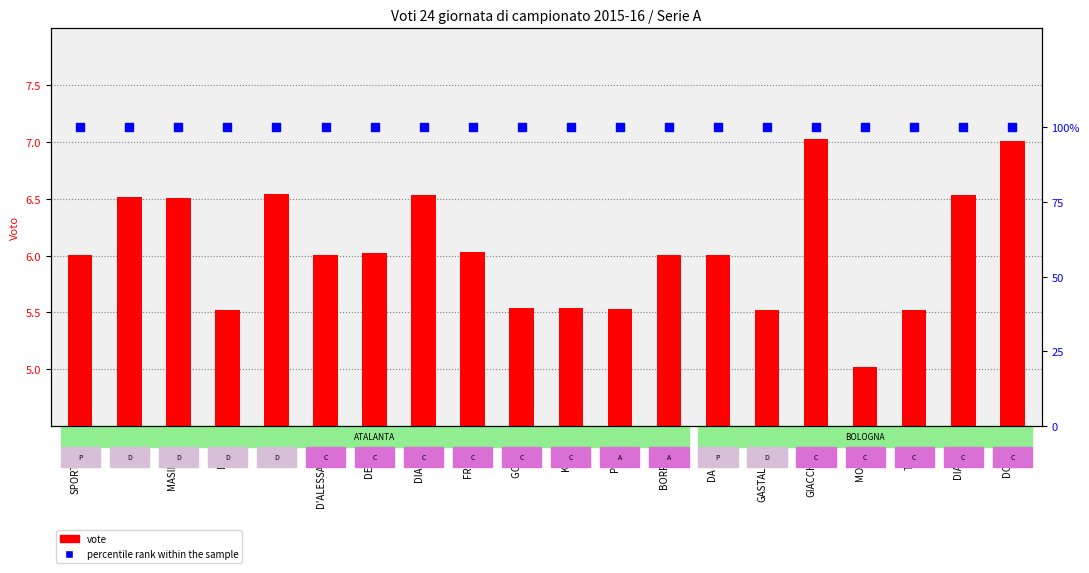

Is the value of percentile rank within the sample at DIAMANTI greater than the value of vote at BRIVIO?

Yes